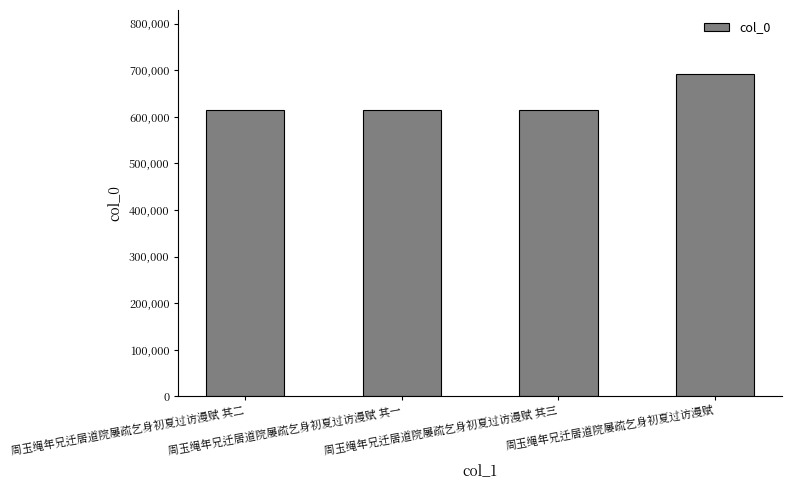

Does the chart contain any negative values?

No